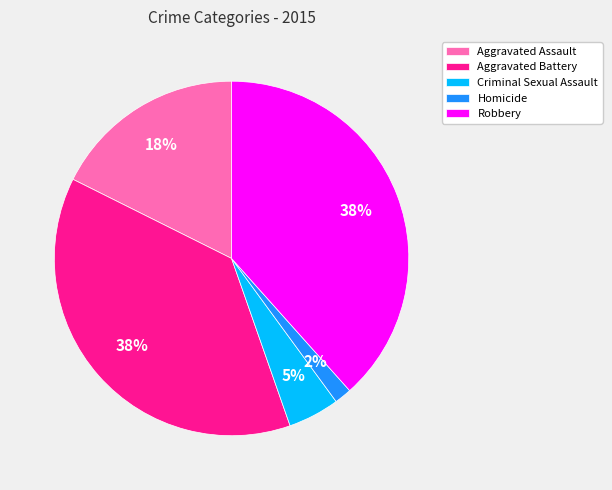

To the nearest percent, what is the average slice percentage?

20%